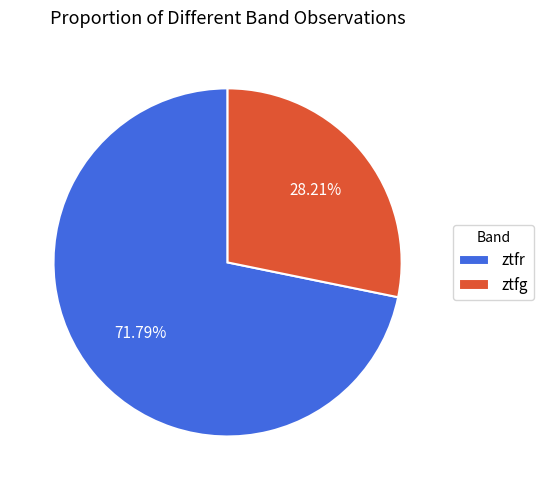

Rank the categories by value from highest to lowest.

ztfr, ztfg